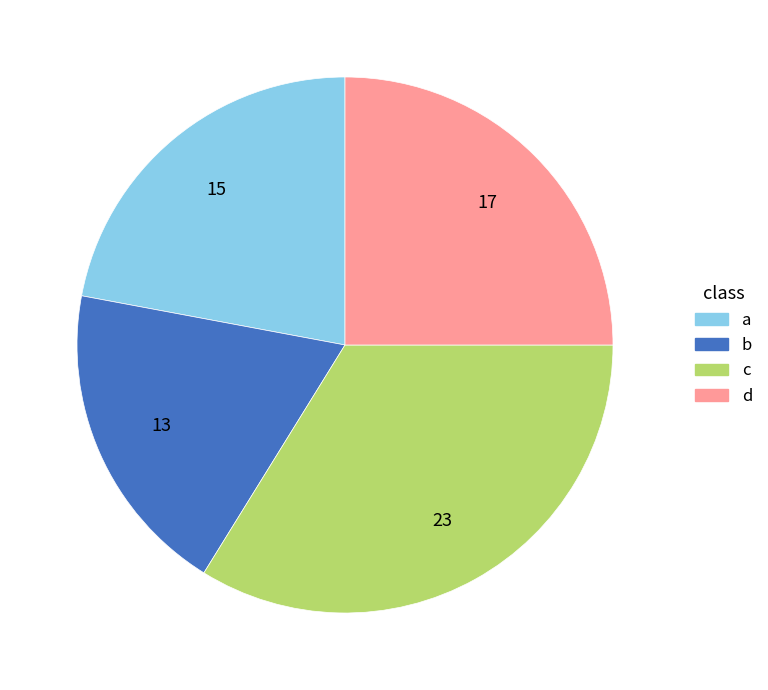

Does b represent more than half of the total?

No